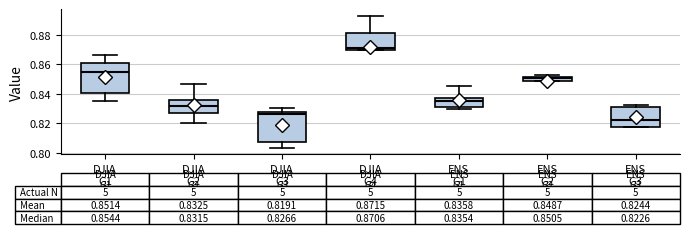

Which box has the lowest median line?

ENS G3